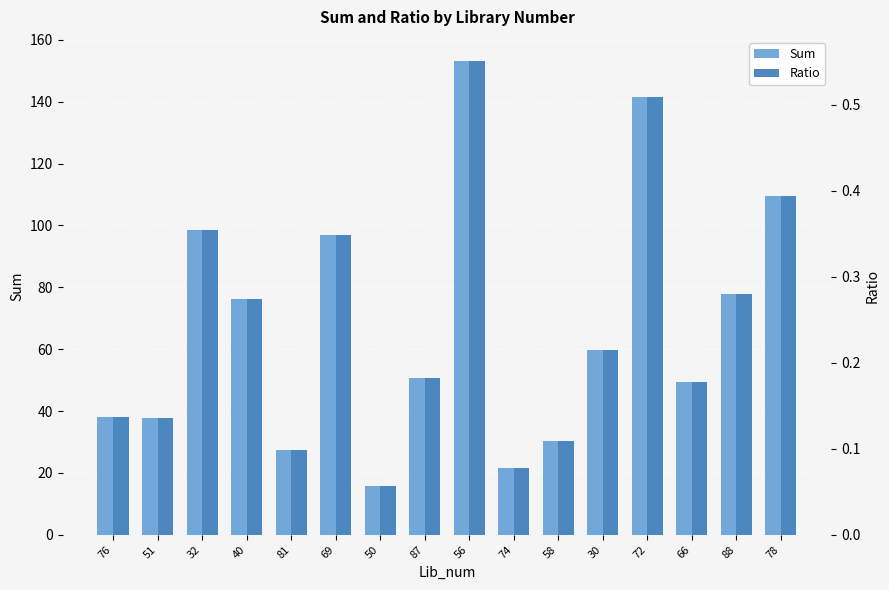

What is the label of the 10th bar from the right?

50